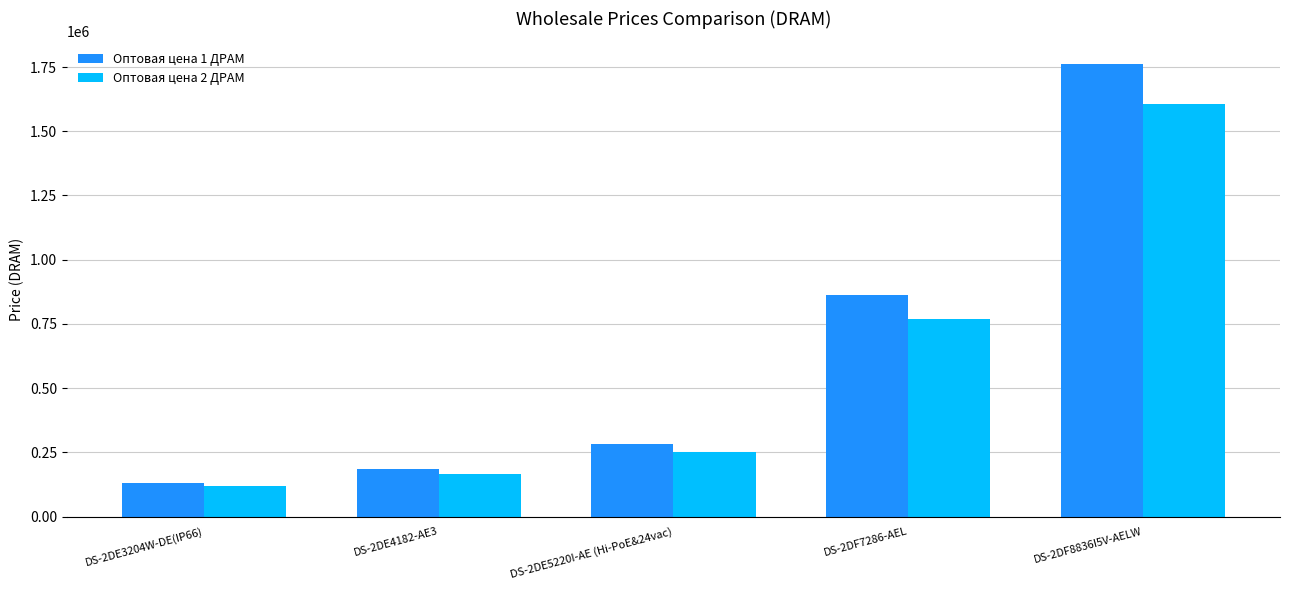

Is it true that Оптовая цена 2 ДРАМ equals 252700 at DS-2DE5220I-AE (Hi-PoE&24vac)?

True